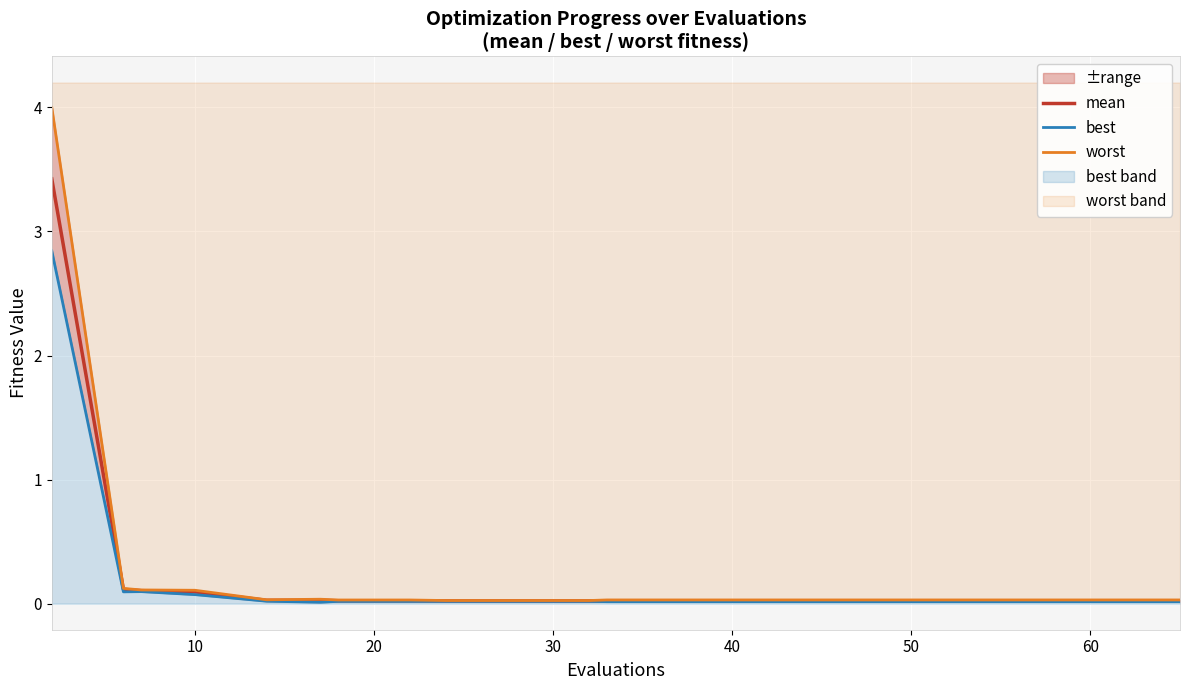

At which label does best reach its minimum?

50